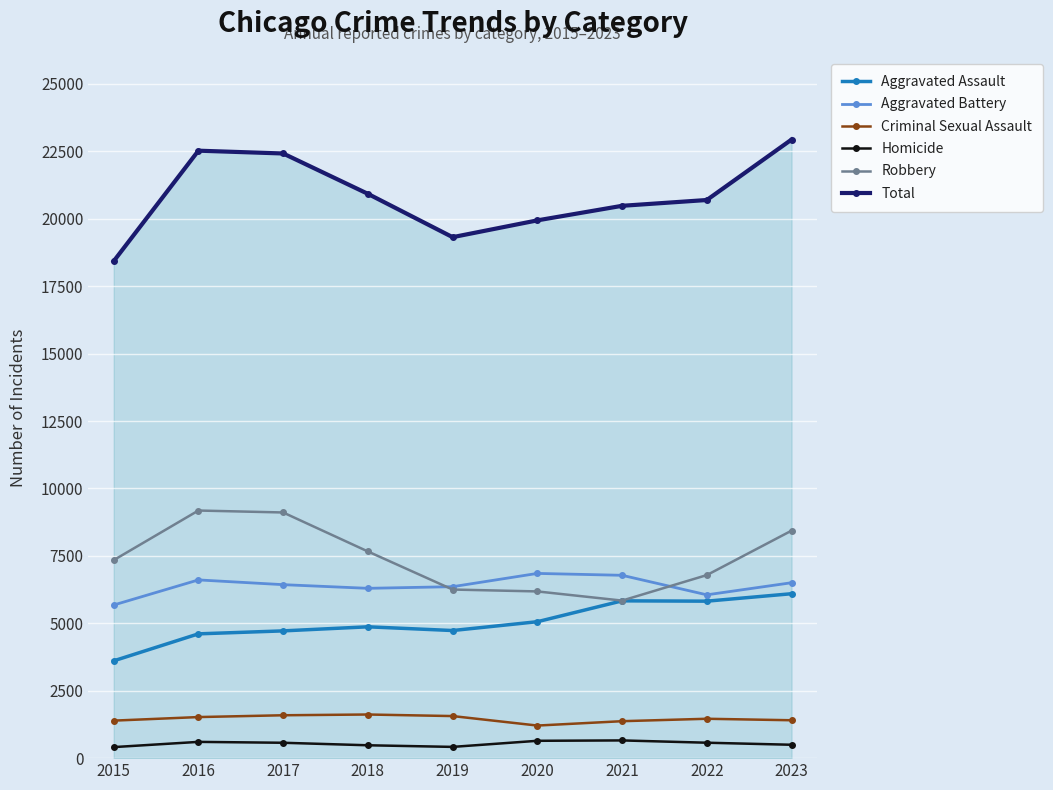

What is the difference between the Total values at 2015 and 2019?

891